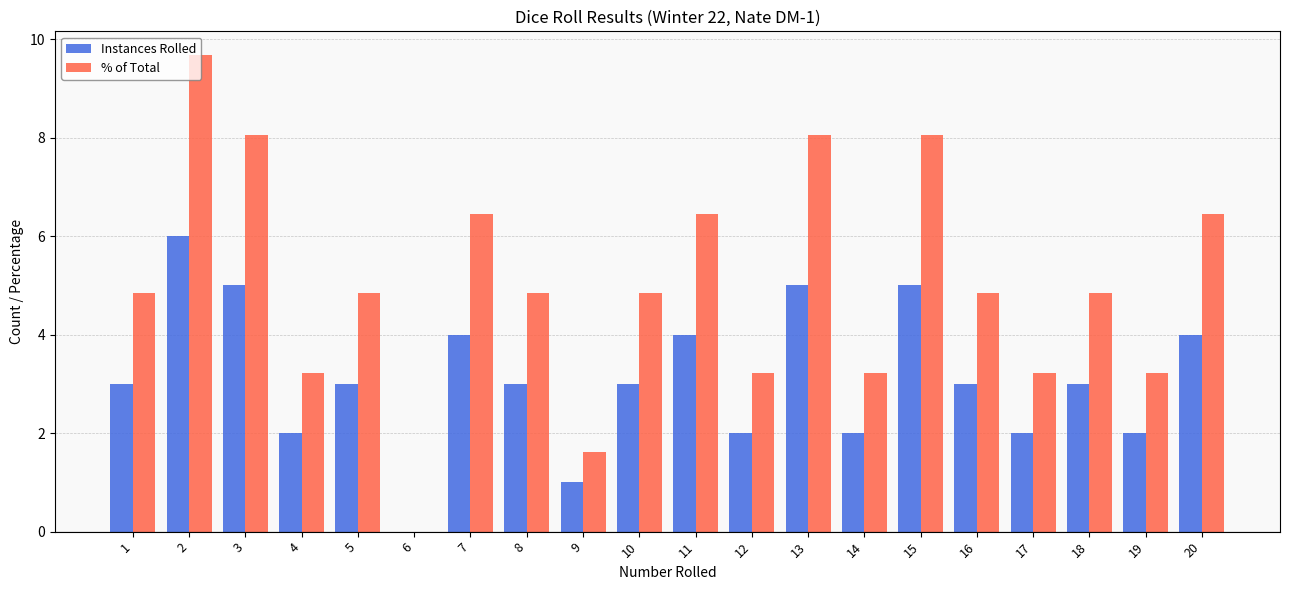

How many positive values does the Instances Rolled series have?

19